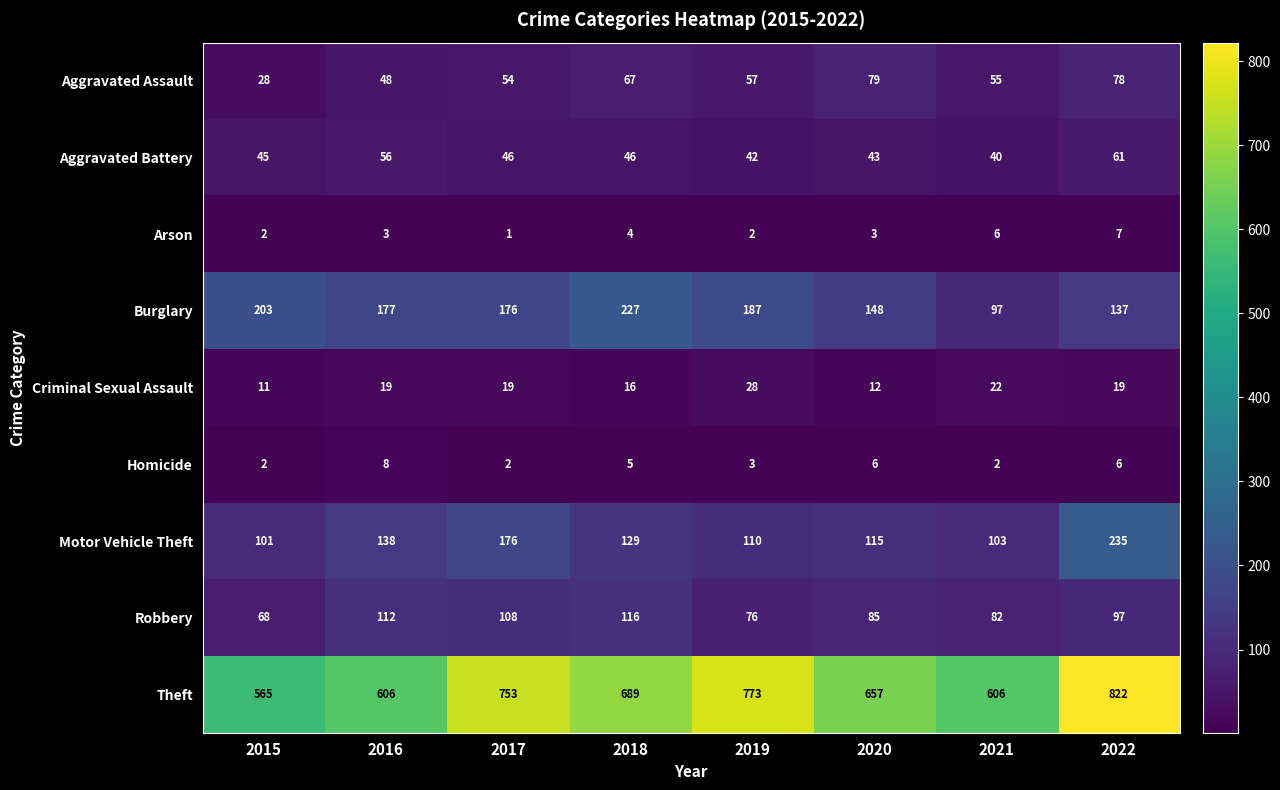

Where is Arson nearest to the value 4?

2018